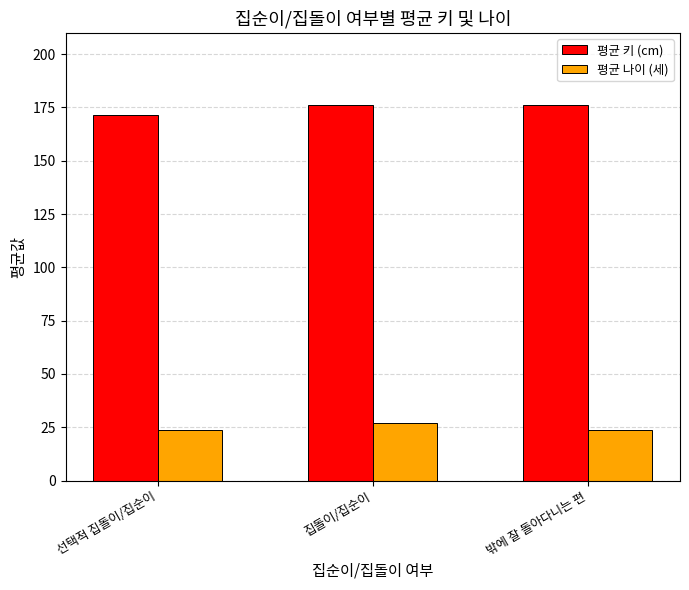

How many bars are there in total?

6